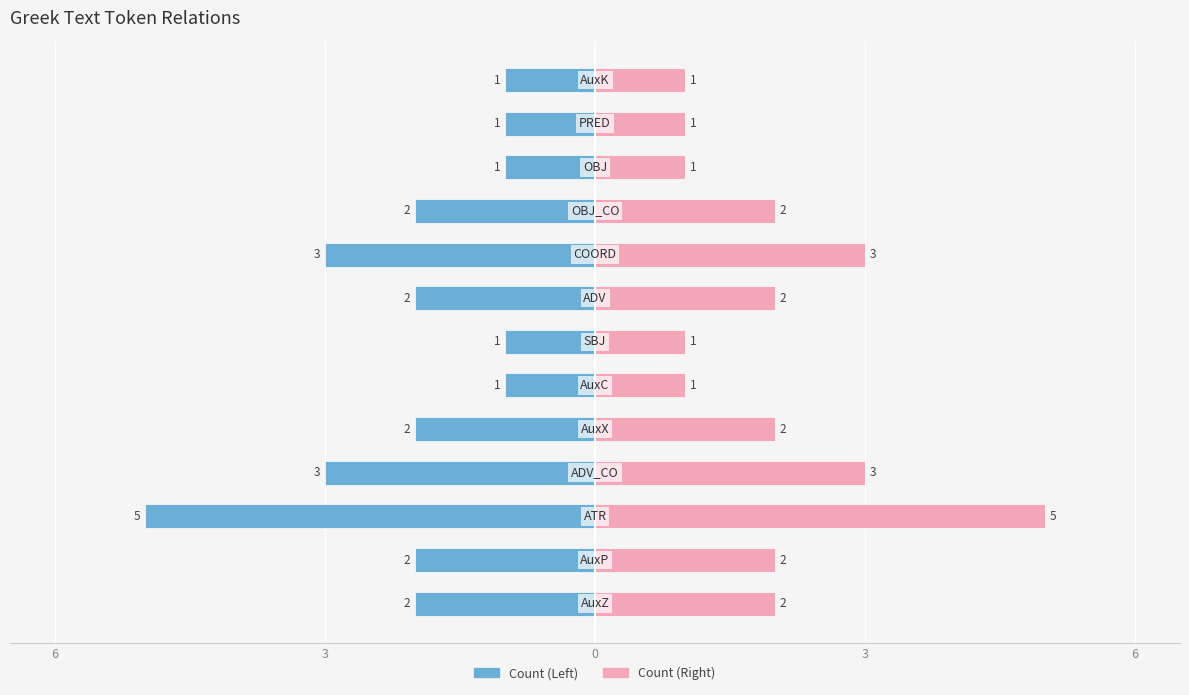

What is the difference between the Count (Right) values at 3 and 12?

2